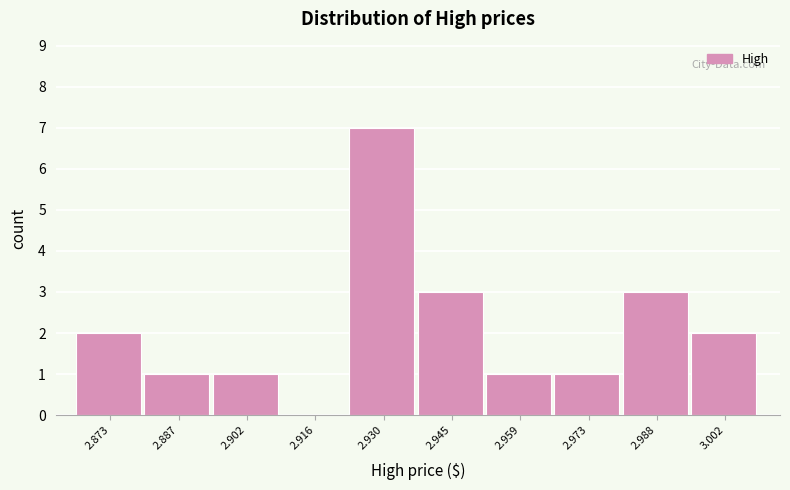

Which range on the x-axis has the tallest bar?

2.924 to 2.938